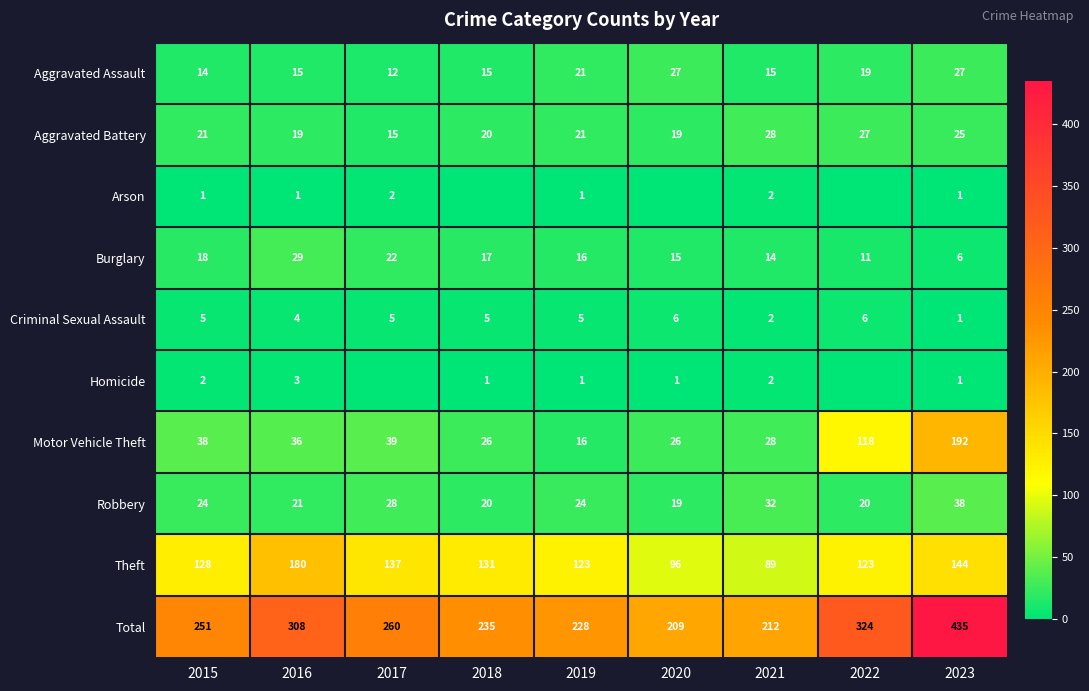

Which series changed the most between 2019 and 2023?

Total